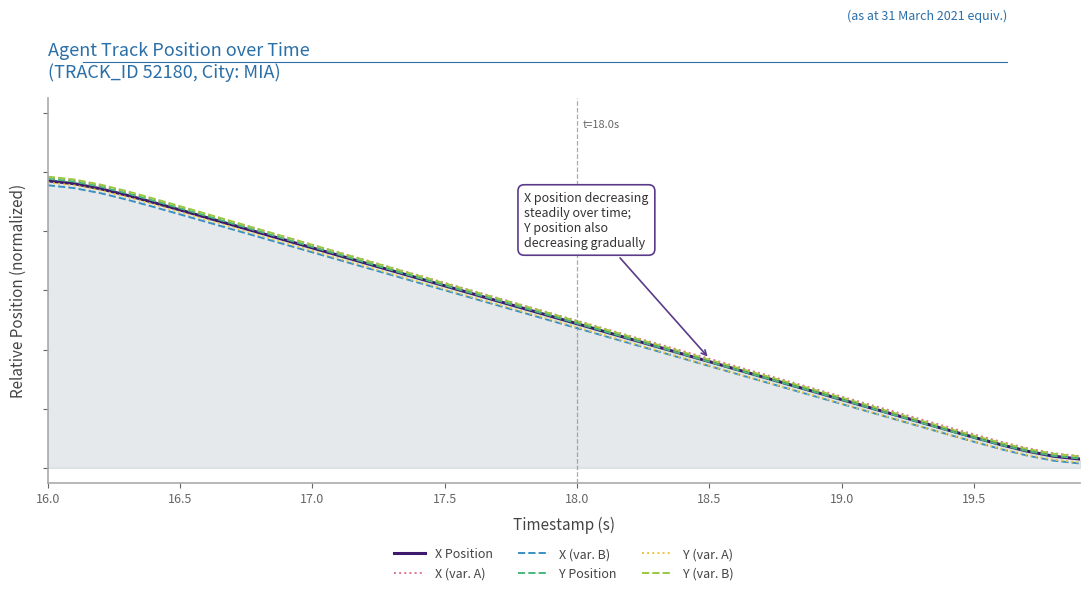

Which series has the largest total across all categories?

X (var. A)